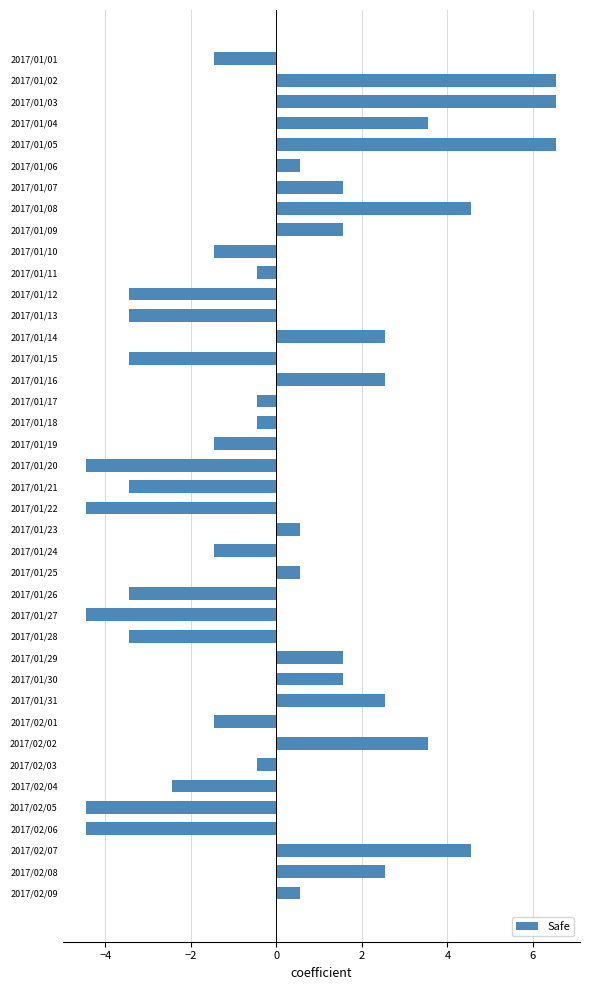

True or false: the data shows 6.6 at 2017/01/08.

False